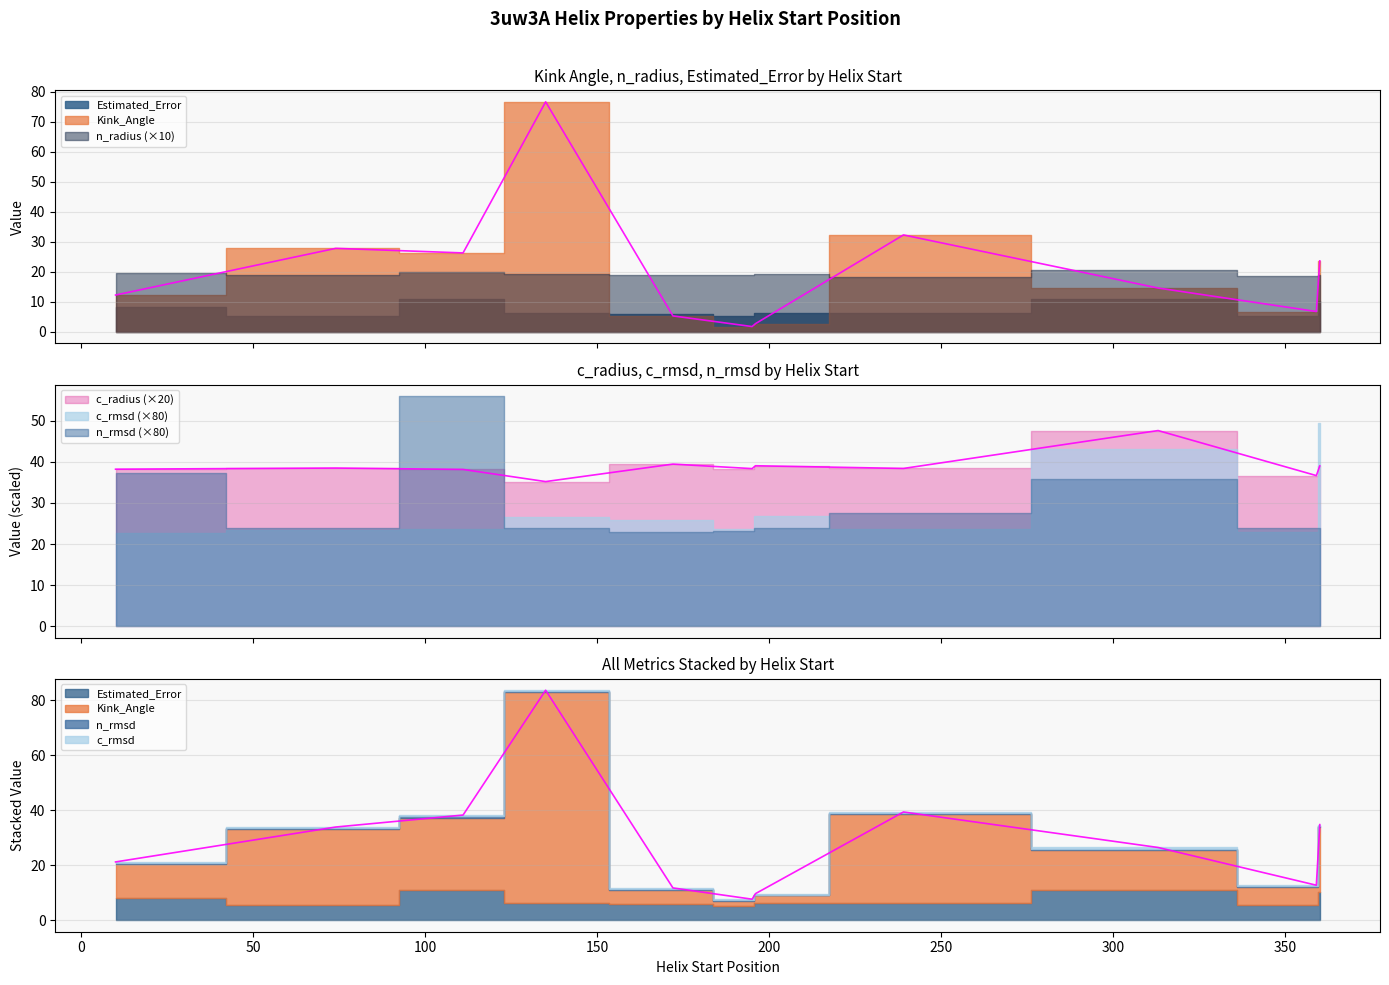

How many interior local peaks does the c_radius series have?

3